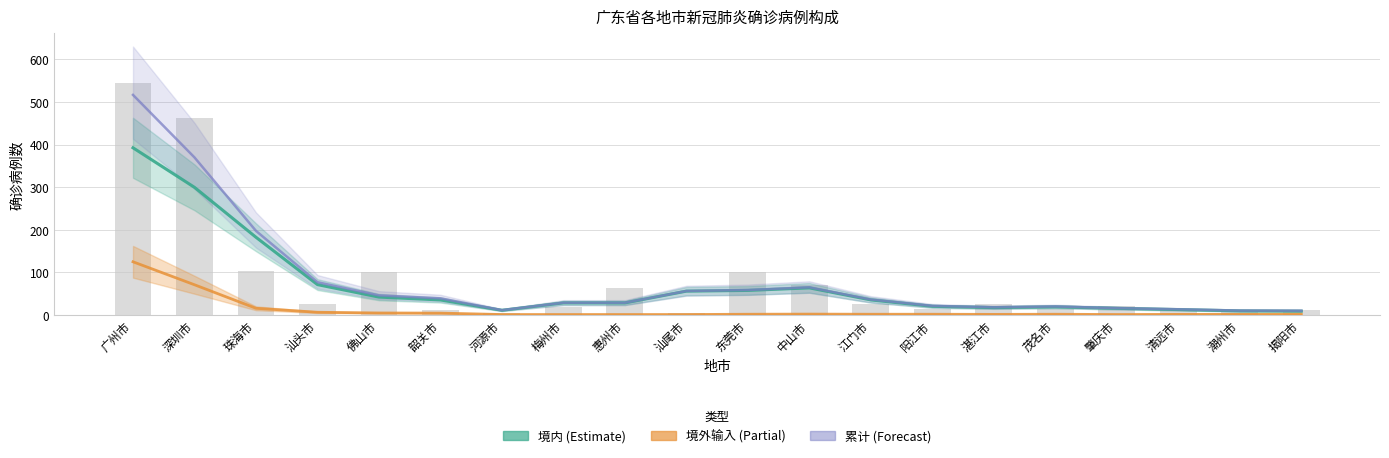

Reading right to left, list all the values displayed in this chart.

境内: 揭阳市=8.3	潮州市=9.0	清远市=12.0	肇庆市=15.0	茂名市=18.3	湛江市=16.7	阳江市=19.7	江门市=34.7	中山市=63.0	东莞市=57.0	汕尾市=55.3	惠州市=27.7	梅州市=27.7	河源市=10.3	韶关市=34.7	佛山市=41.3	汕头市=70.7	珠海市=182.0	深圳市=299.3	广州市=392.3
境外输入: 揭阳市=1.0	潮州市=0.7	清远市=0.7	肇庆市=0.3	茂名市=1.0	湛江市=0.7	阳江市=1.0	江门市=1.0	中山市=1.3	东莞市=1.0	汕尾市=0.3	惠州市=0.3	梅州市=0.3	河源市=0.3	韶关市=3.7	佛山市=4.0	汕头市=5.7	珠海市=15.0	深圳市=70.3	广州市=124.3
累计确诊: 揭阳市=9.3	潮州市=9.7	清远市=12.7	肇庆市=15.3	茂名市=19.3	湛江市=17.3	阳江市=20.7	江门市=35.7	中山市=64.3	东莞市=58.0	汕尾市=55.7	惠州市=28.0	梅州市=28.0	河源市=10.7	韶关市=38.3	佛山市=45.3	汕头市=76.3	珠海市=197.0	深圳市=369.7	广州市=516.7